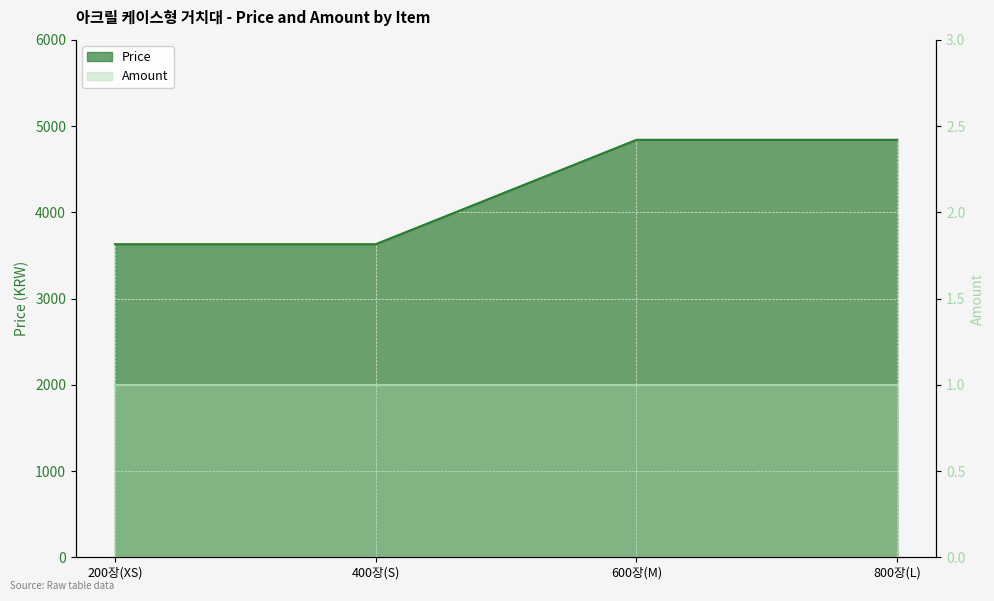

What is the value of the 4th point from the left?

4840